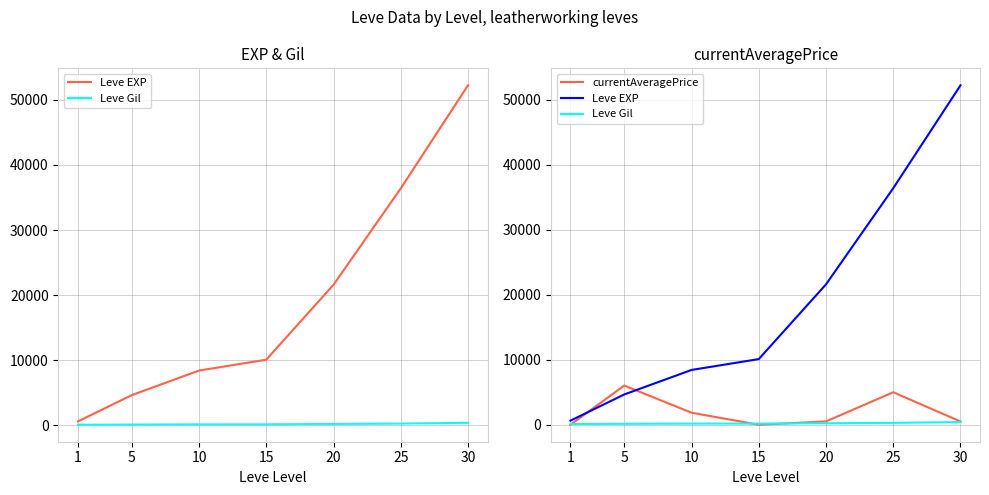

What is the highest value of the Leve Gil series?

410